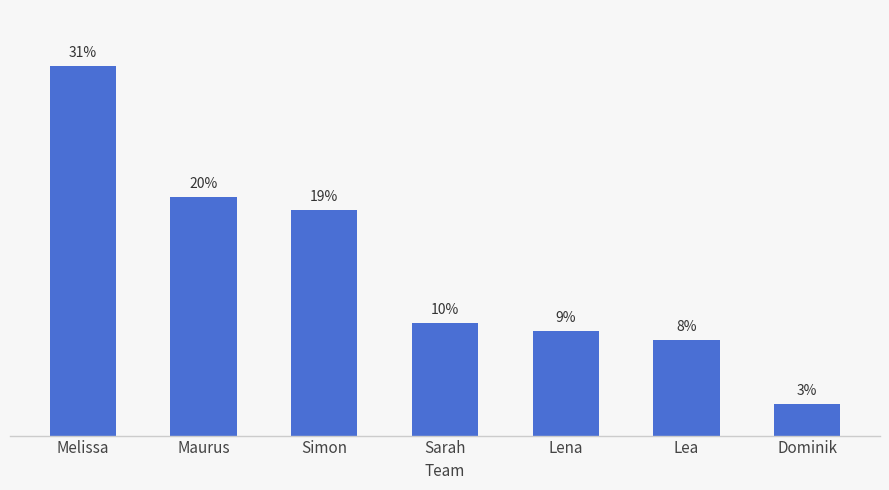

Does the chart contain any negative values?

No